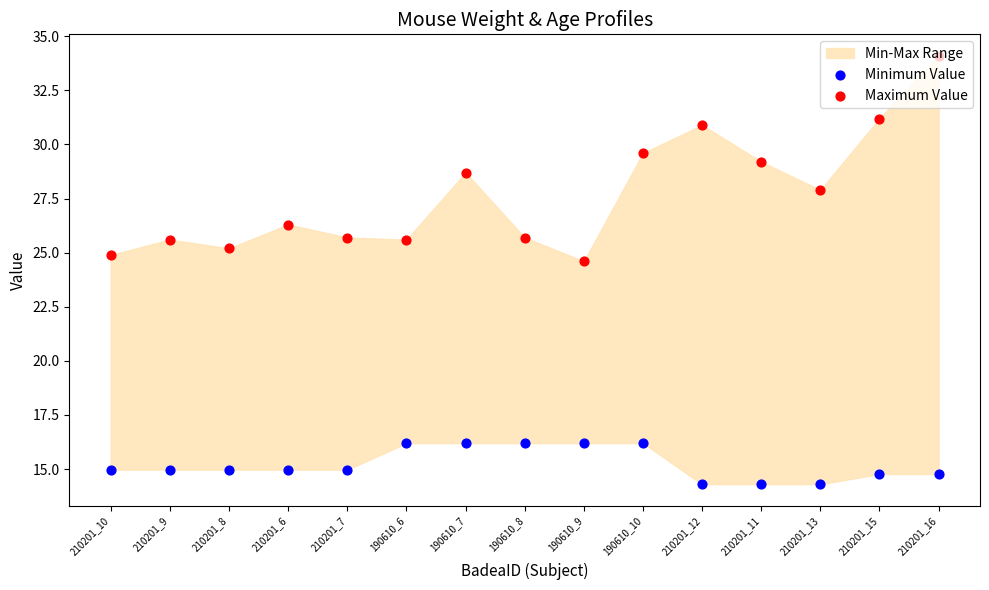

Which series reaches the minimum Y coordinate?

Minimum Value